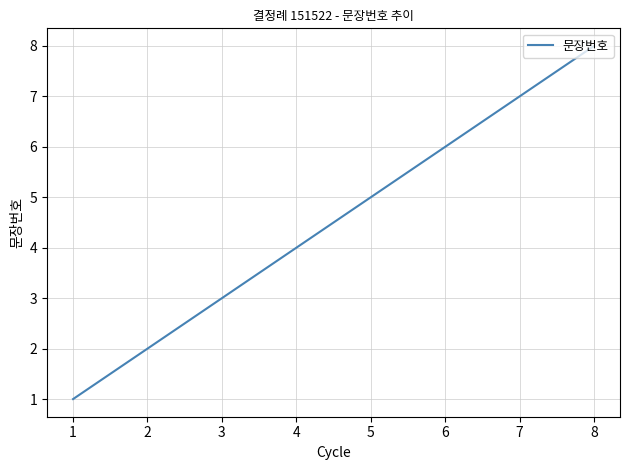

Reading left to right, extract all data points from this chart.

1	2	3	4	5	6	7	8